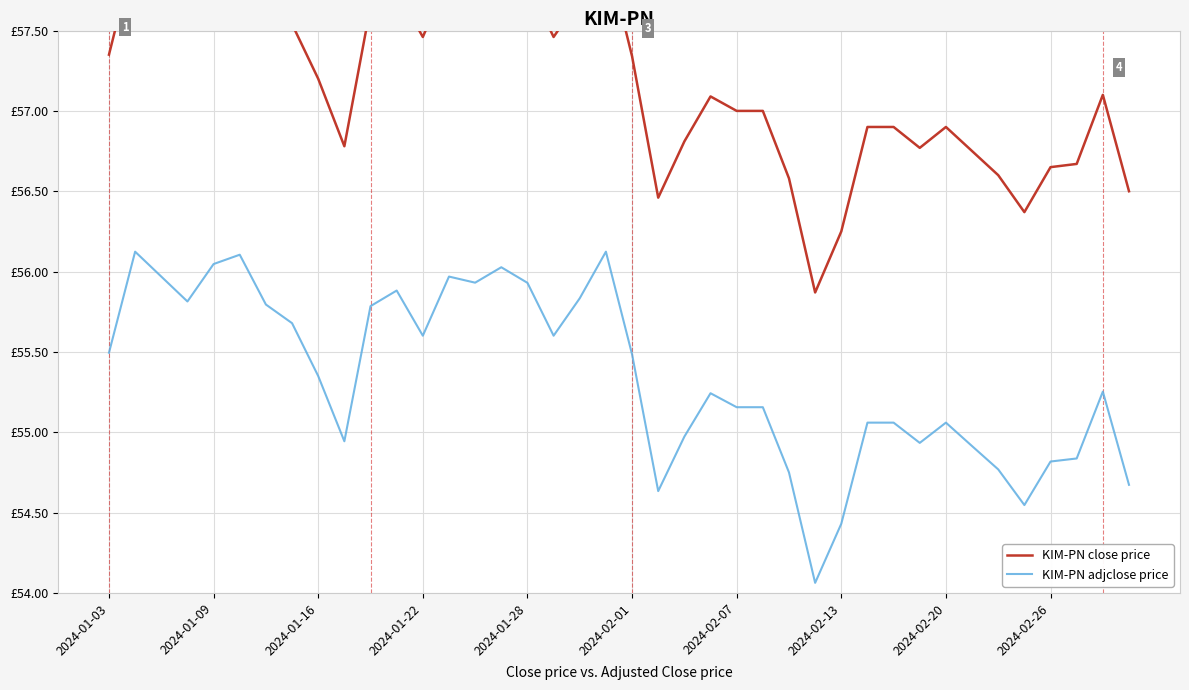

At how many categories does at least one series exceed 55?

40